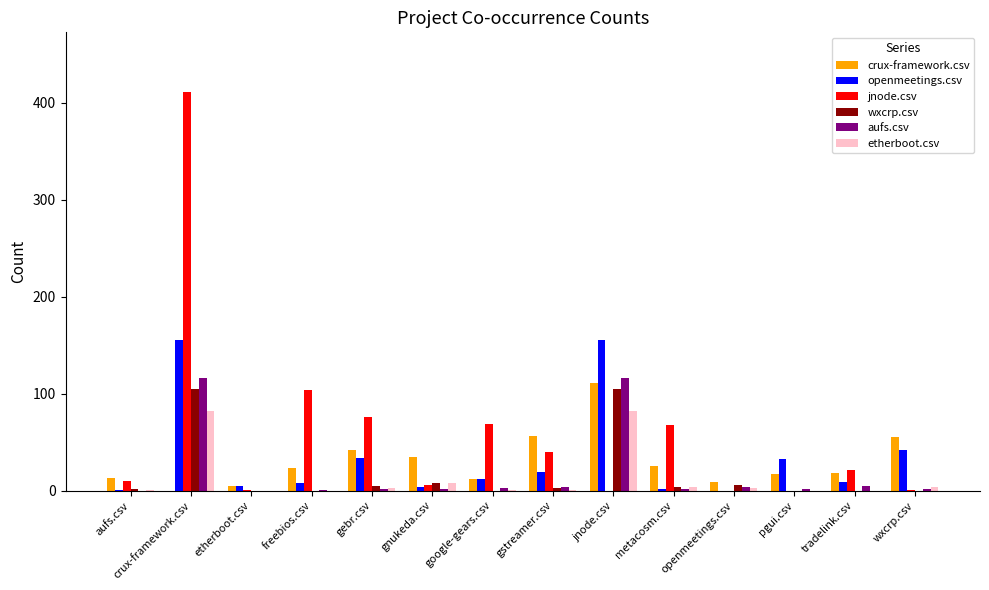

Is it true that jnode.csv equals 10 at aufs.csv?

True